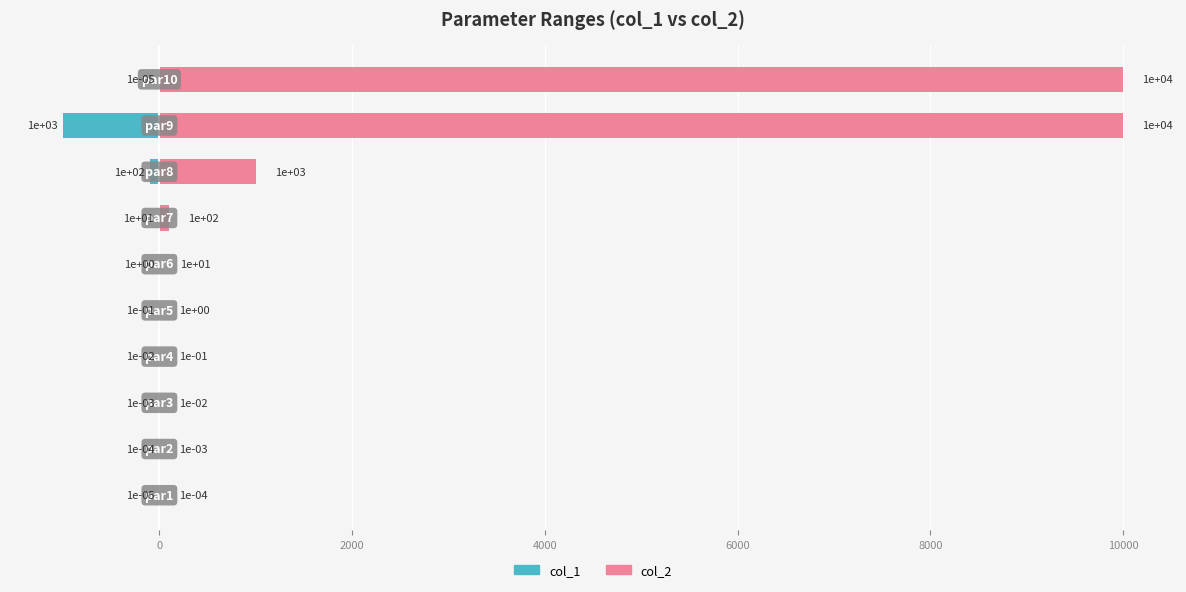

Reading right to left, what are all the values shown in this chart?

col_1: -0.0	-1000.0	-100.0	-10.0	-1.0	-0.1	-0.0	-0.0	-0.0	-0.0
col_2: 10000.0	10000.0	1000.0	100.0	10.0	1.0	0.1	0.0	0.0	0.0